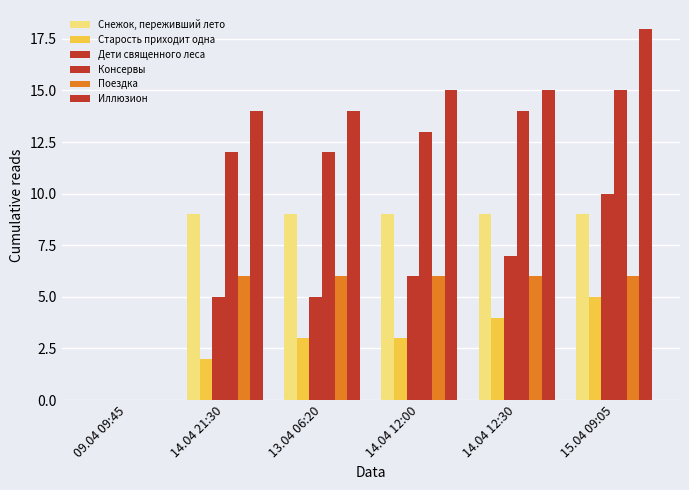

How many distinct data groups are displayed?

6